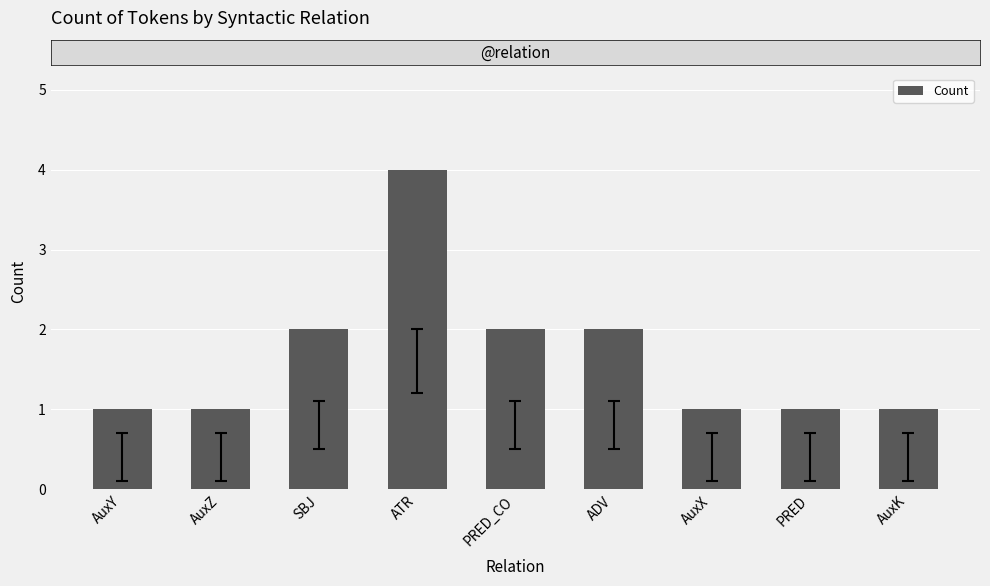

What is the difference between the maximum and minimum values?

3